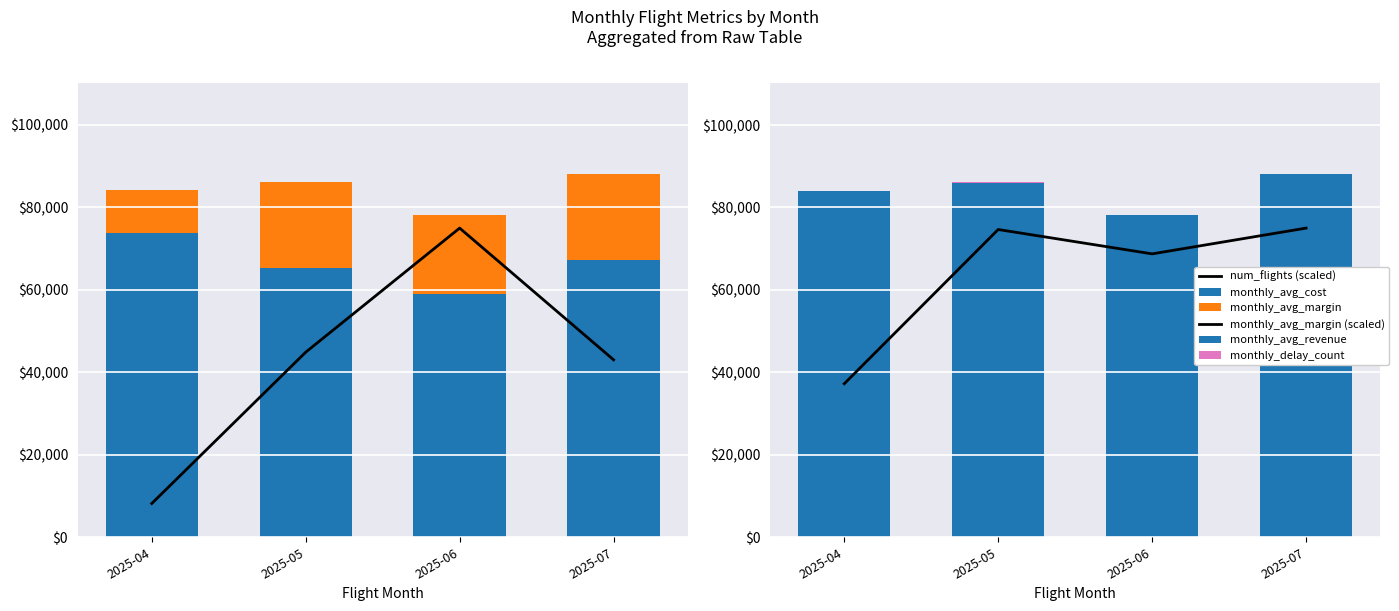

Does the chart contain any negative values?

No